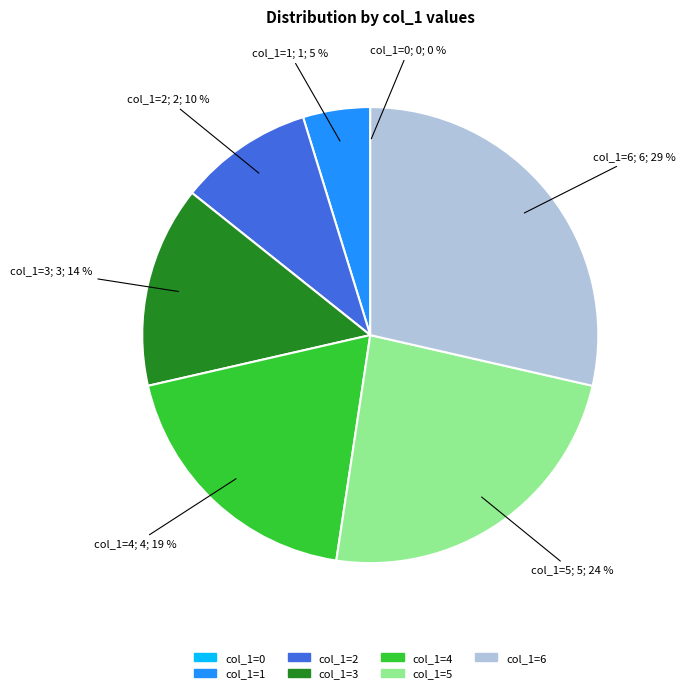

To the nearest percent, what is the average slice percentage?

14%